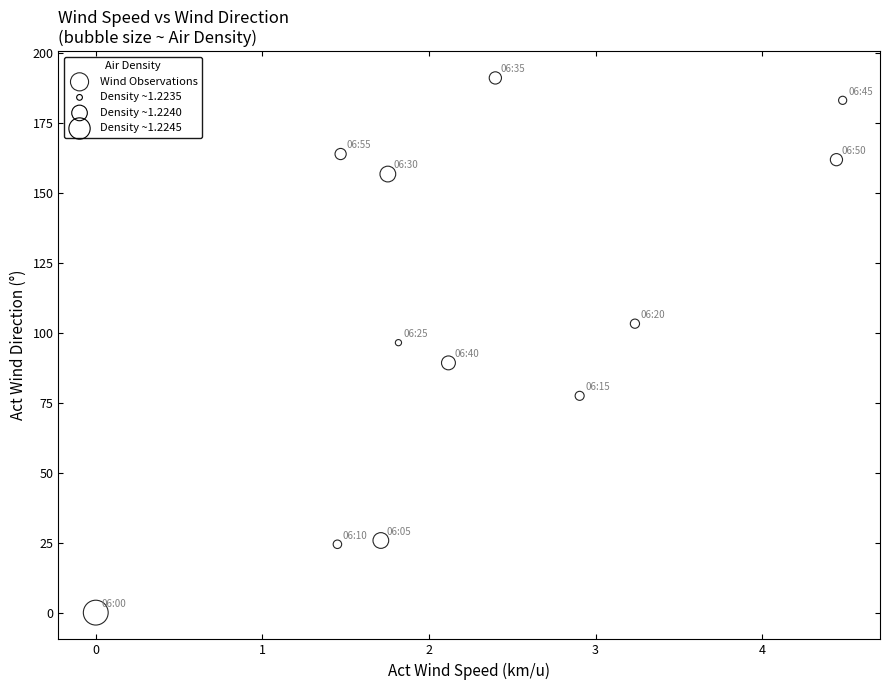

What is the range of Y values (max minus min)?

191.2